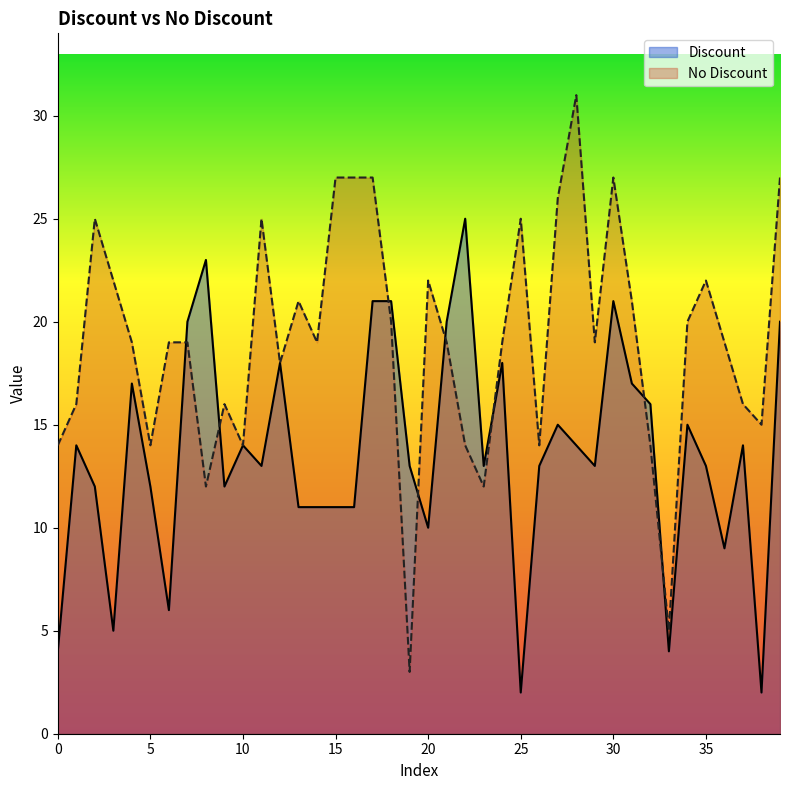

Which series ends up on top after the final intersection of Discount and No Discount?

No Discount